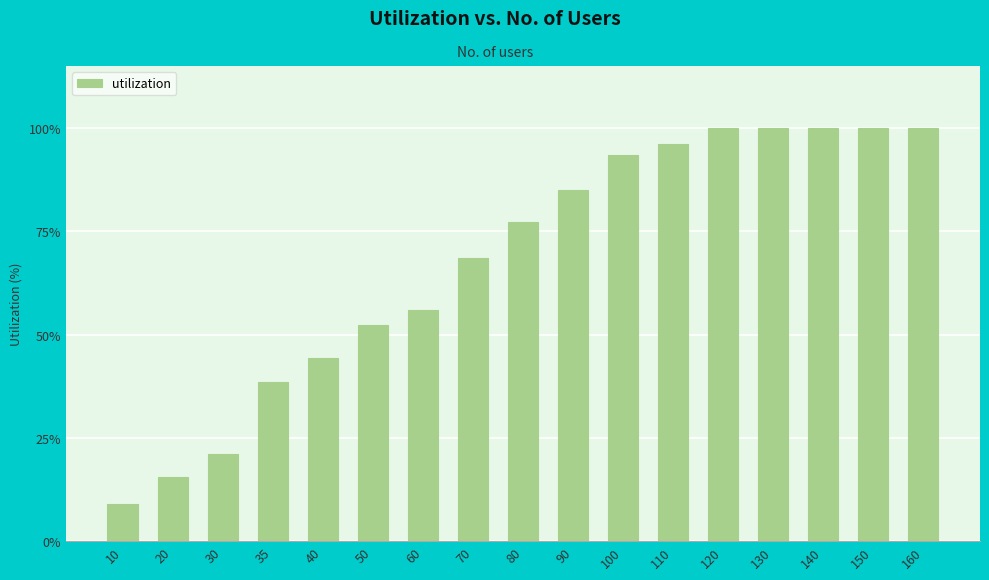

What is the difference between the maximum and minimum values?

91.1